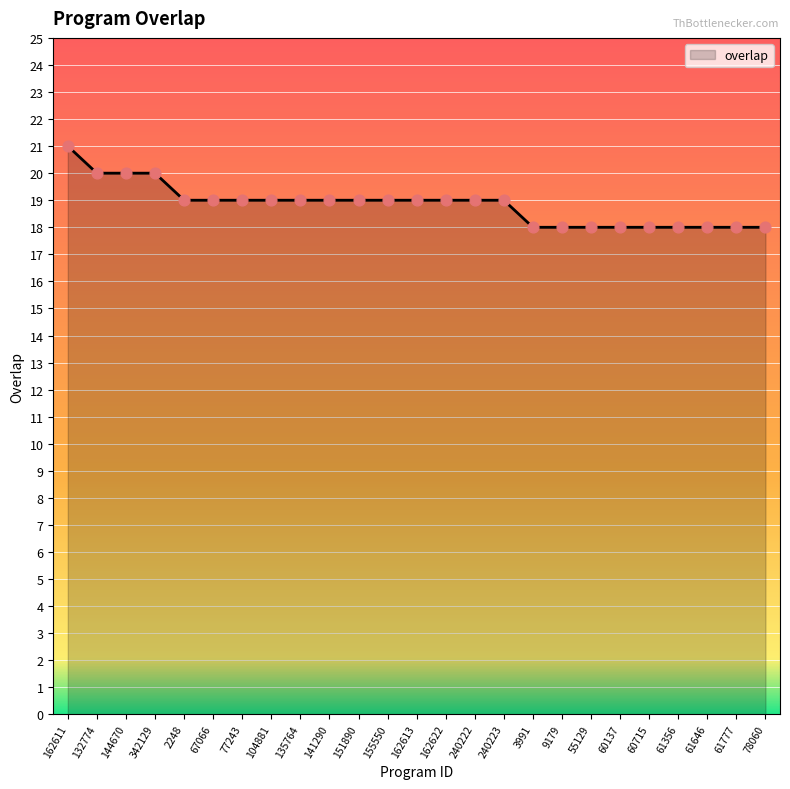

What is the change in value from 162611 to 342129?

-1